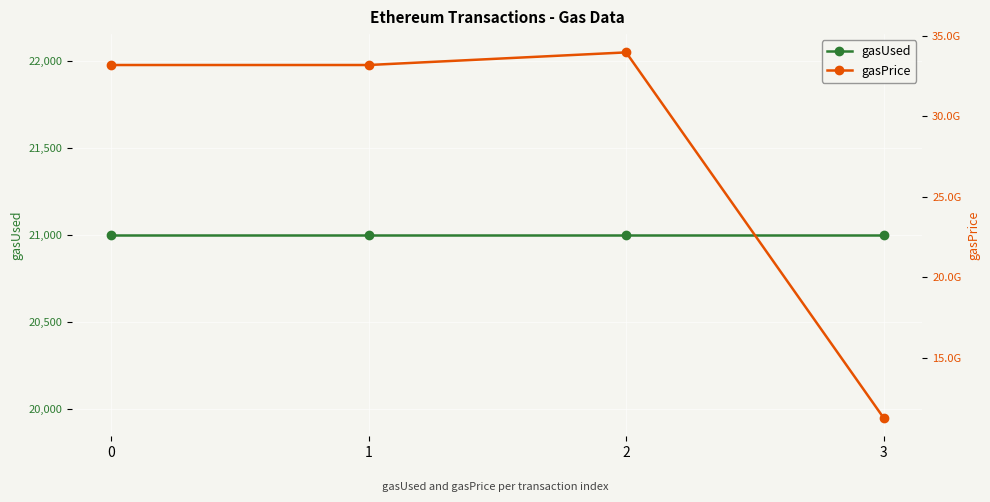

The value of gasPrice at 3 is 5550946774. True or false?

False